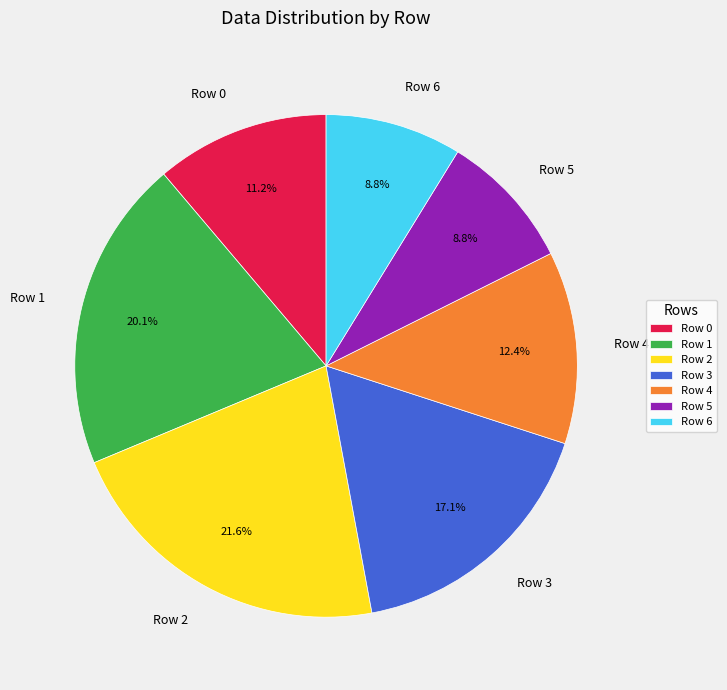

Between Row 5 and Row 1, which is larger?

Row 1